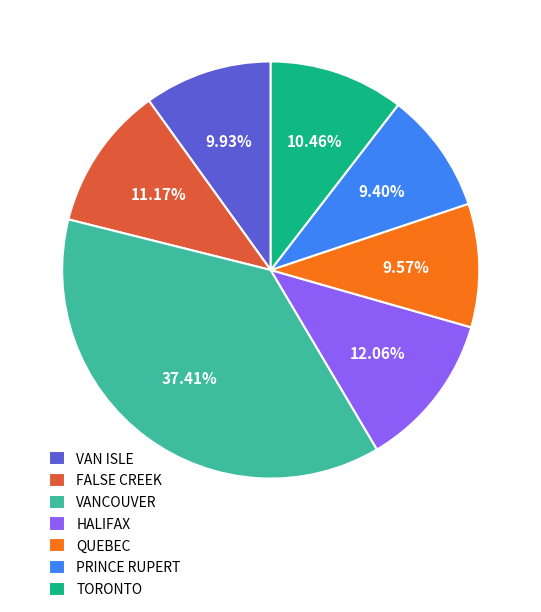

The FALSE CREEK slice represents 25% of the pie. True or false?

False